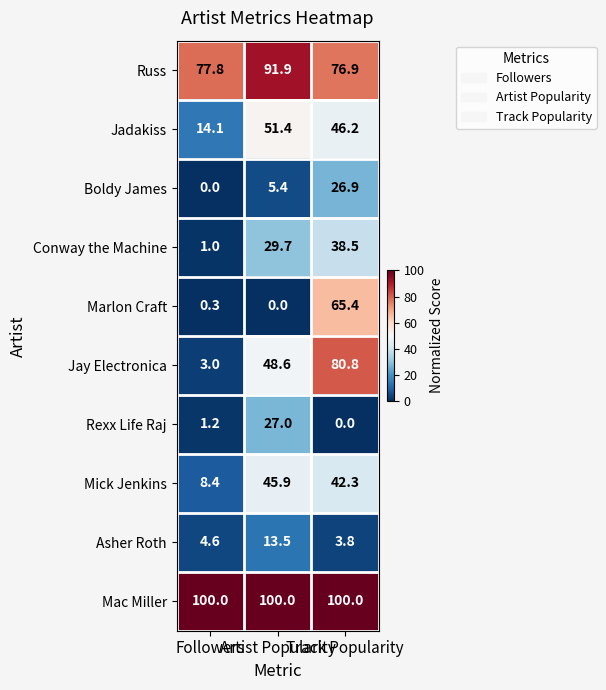

Which series has the largest range (max minus min)?

Jay Electronica